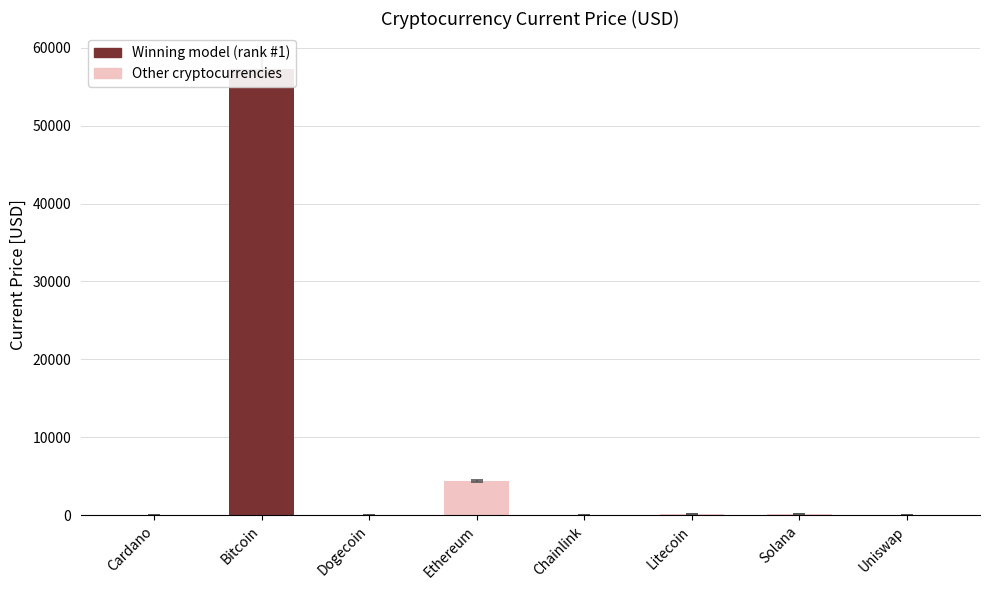

What is the value of the 3rd bar from the left?

0.2